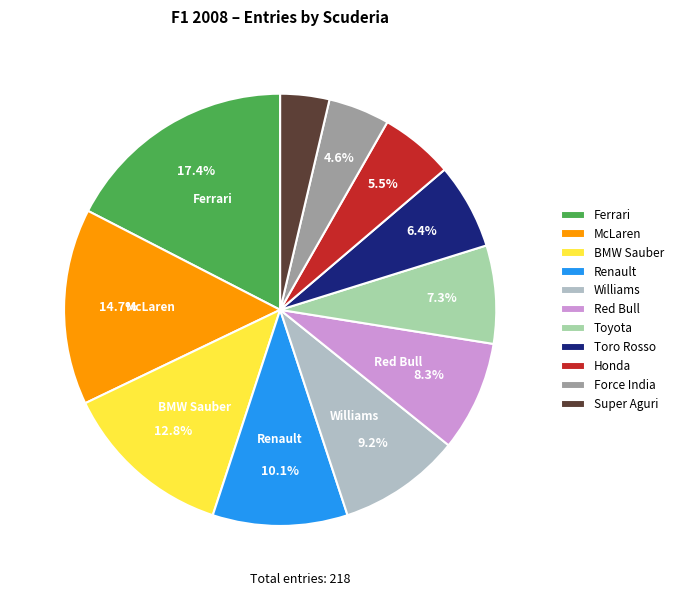

How many segments does this pie chart have?

11